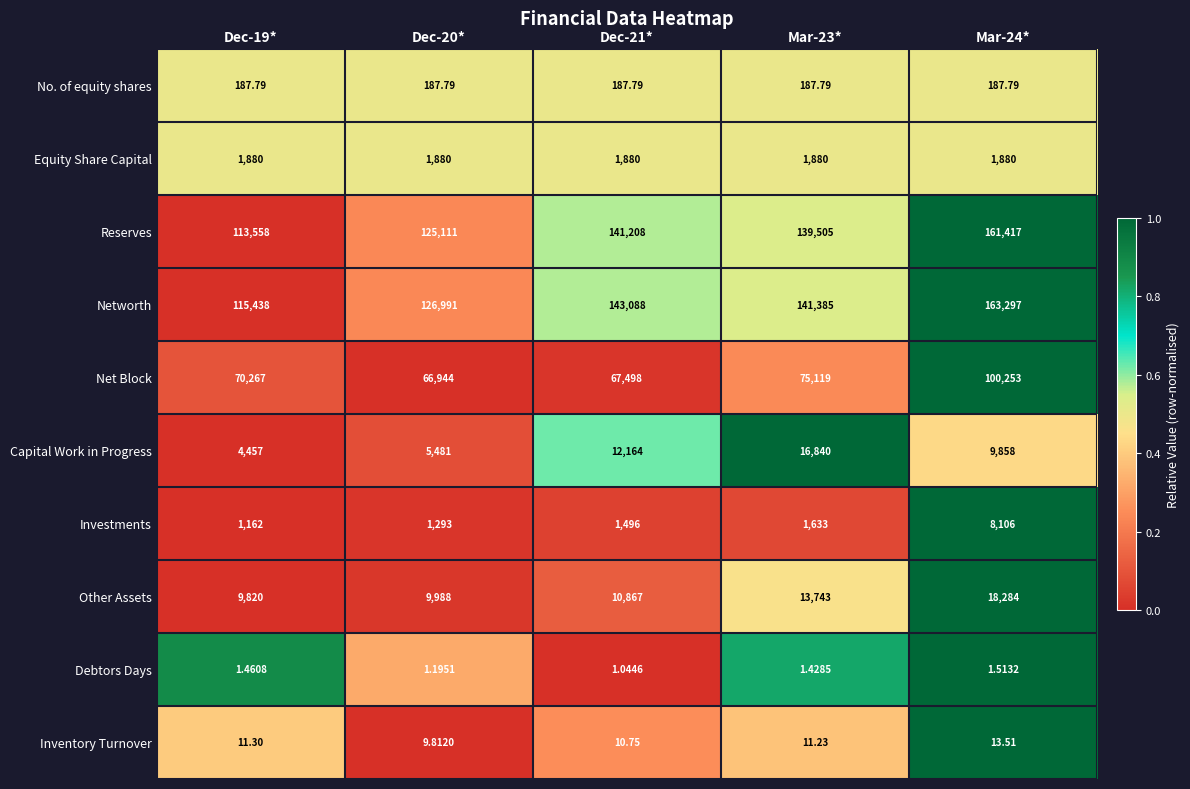

How many data points does each series have?

5